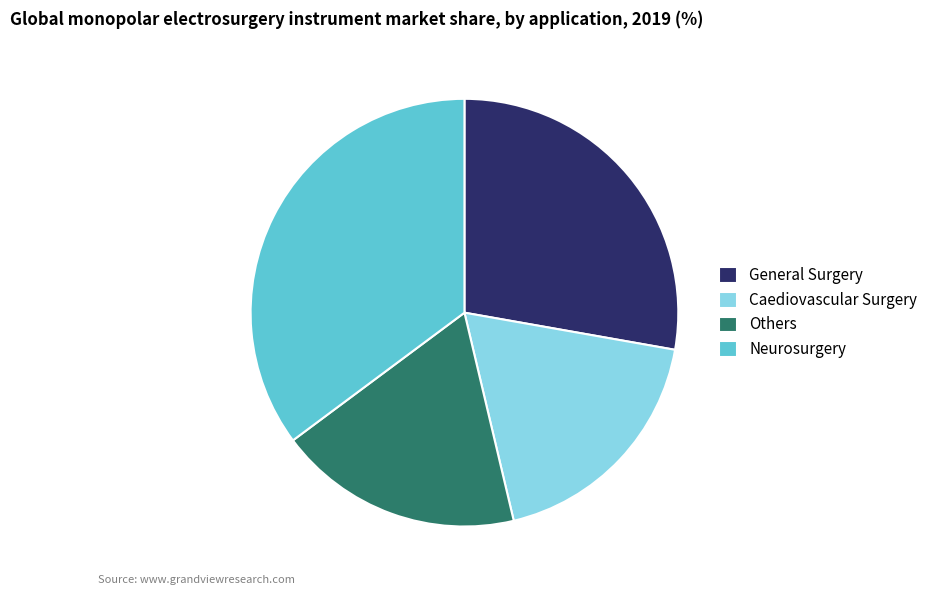

How many slices are in this pie chart?

4